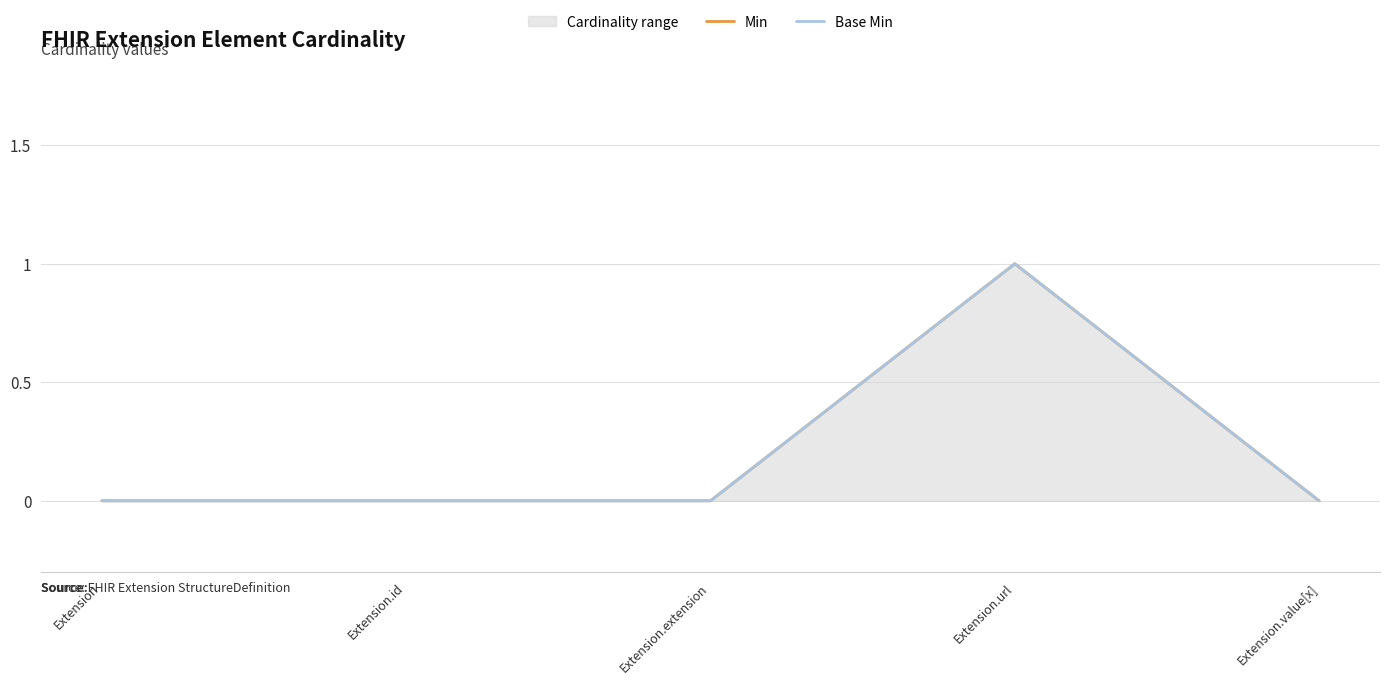

The value of Base Min at Extension.value[x] is 1. True or false?

False